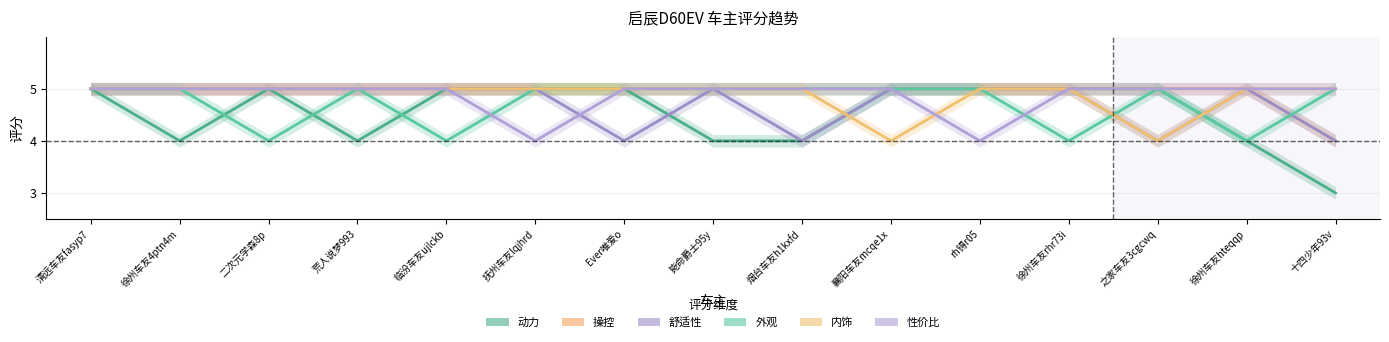

Between 襄阳车友mcqe1x and 十四少年93v, which series saw the biggest shift?

动力